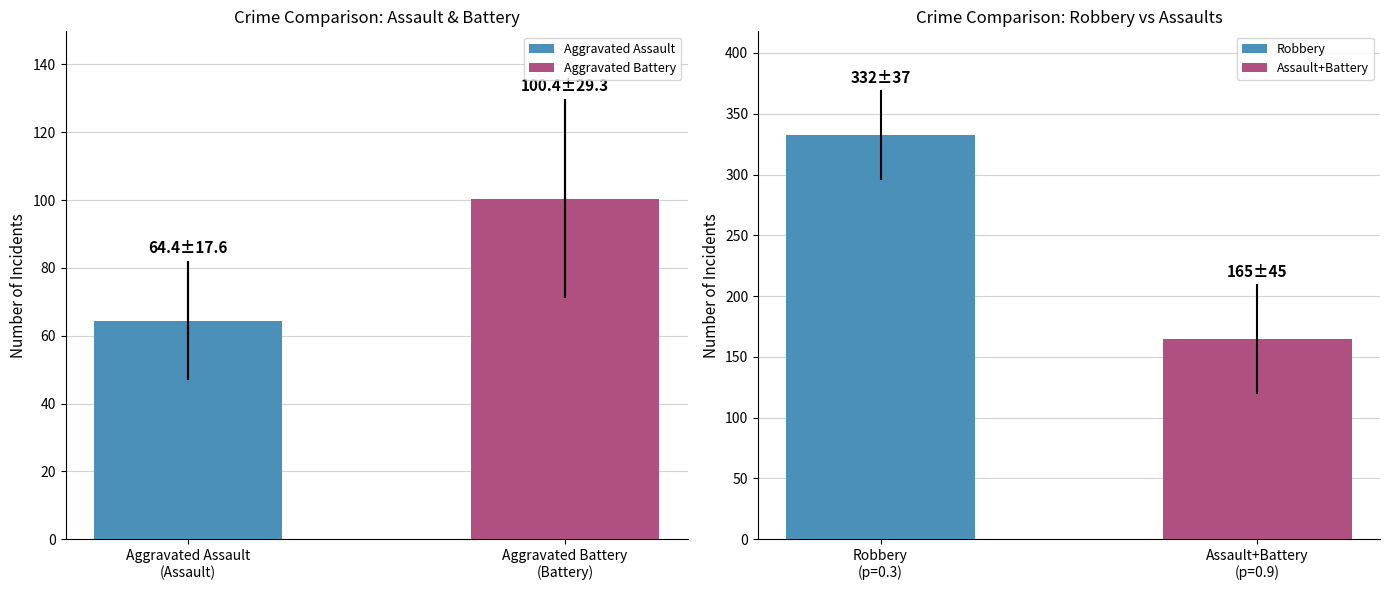

Which series has the largest range (max minus min)?

Robbery